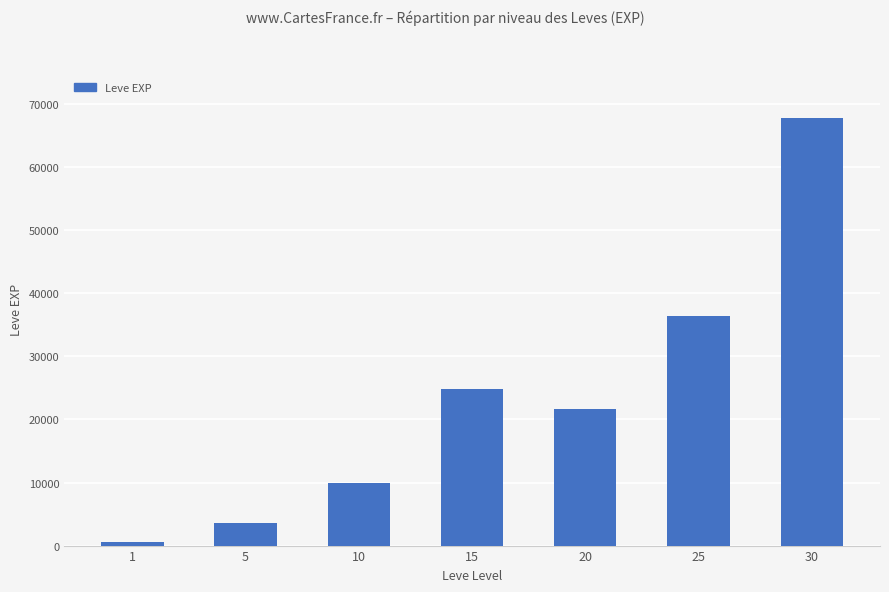

Reading right to left, extract all data points from this chart.

30=67730	25=36390	20=21600	15=24790	10=9990	5=3600	1=630